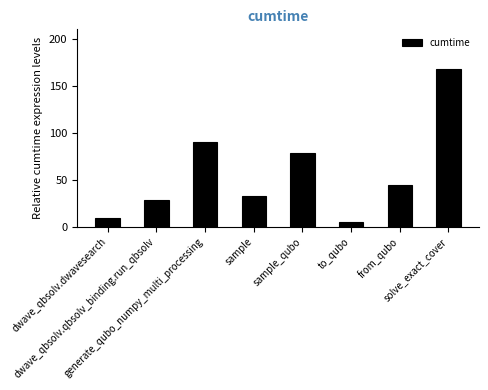

What is the difference between the maximum and second lowest values?

159.5